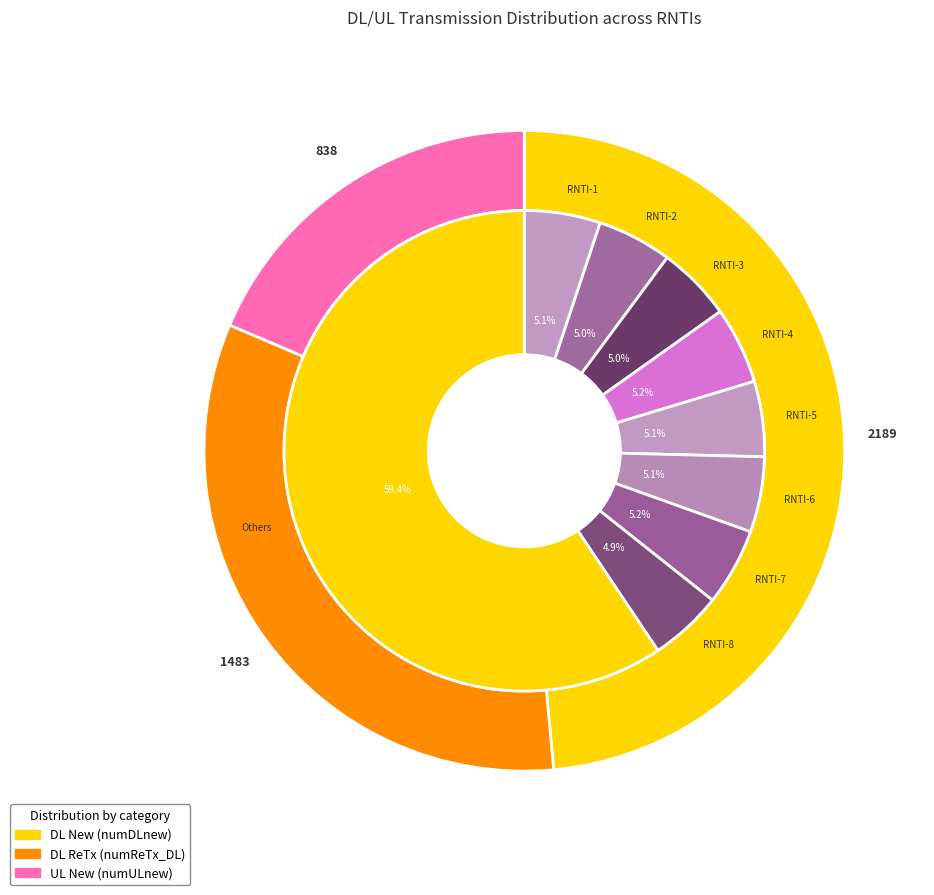

Rank the series by their average value, from highest to lowest.

numDLnew, numReTx_DL, numULnew